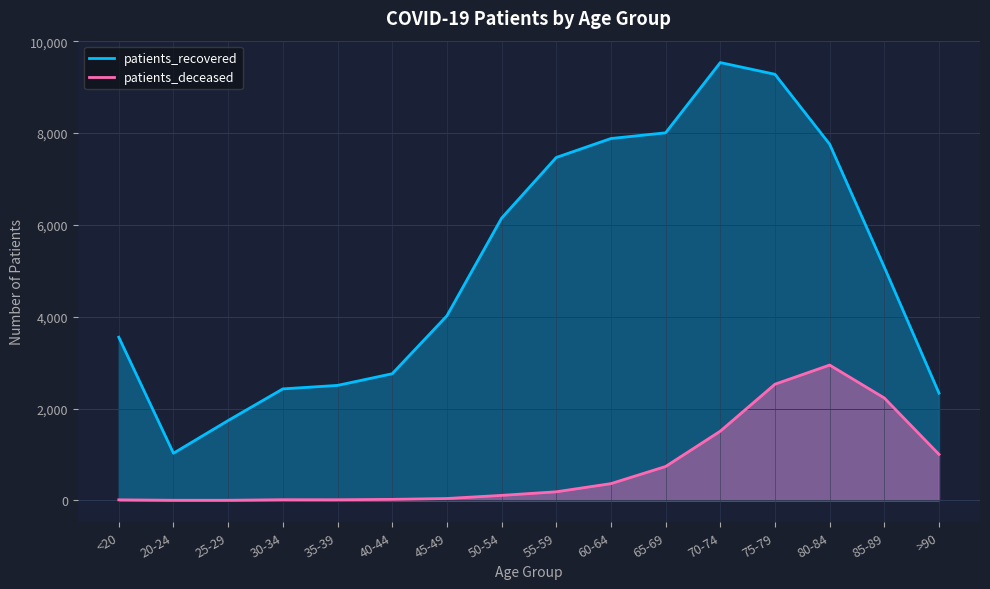

What is the greatest value displayed?

9534